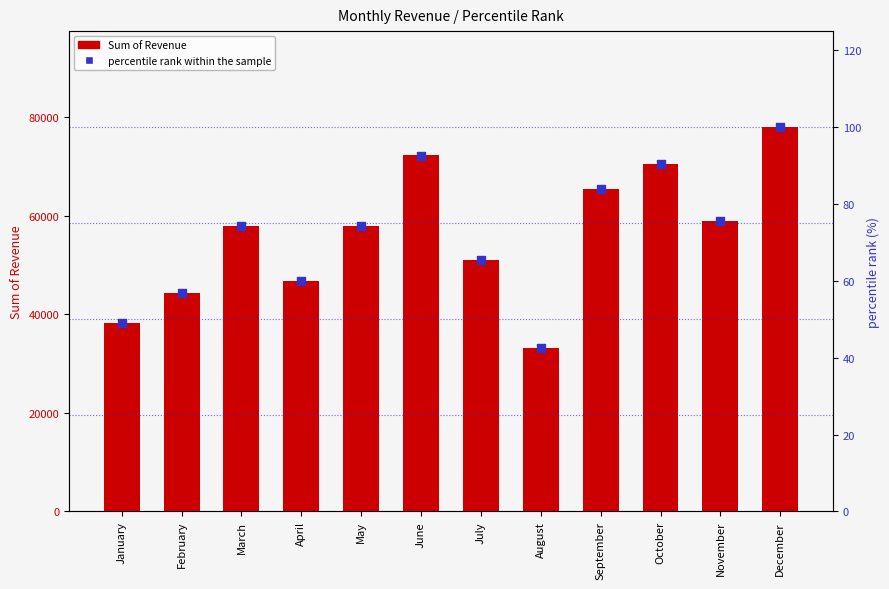

Is the value of percentile rank within the sample at November greater than the value of Sum of Revenue at May?

No